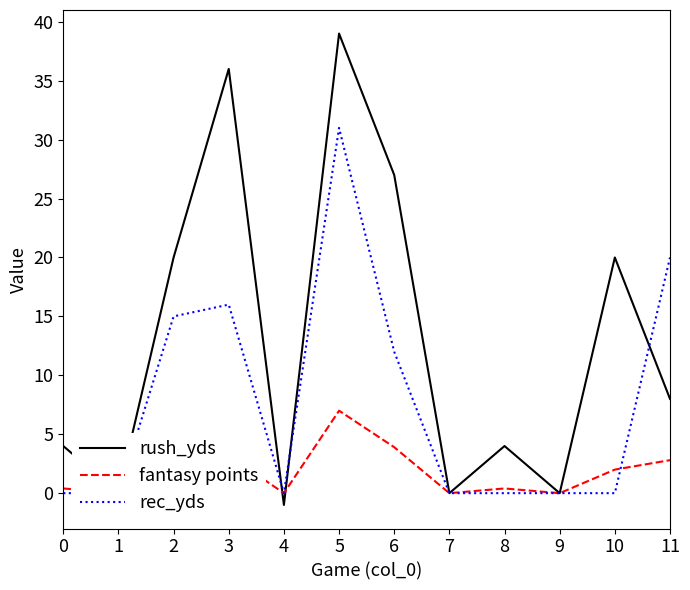

Which series changed the most between 8 and 9?

rush_yds